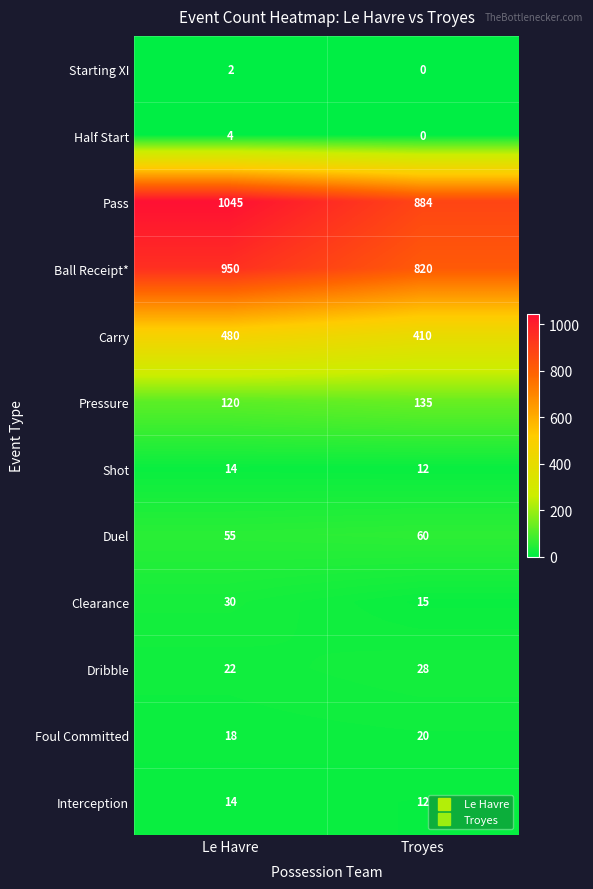

Is the value of Pass at Troyes greater than the value of Carry at Troyes?

Yes